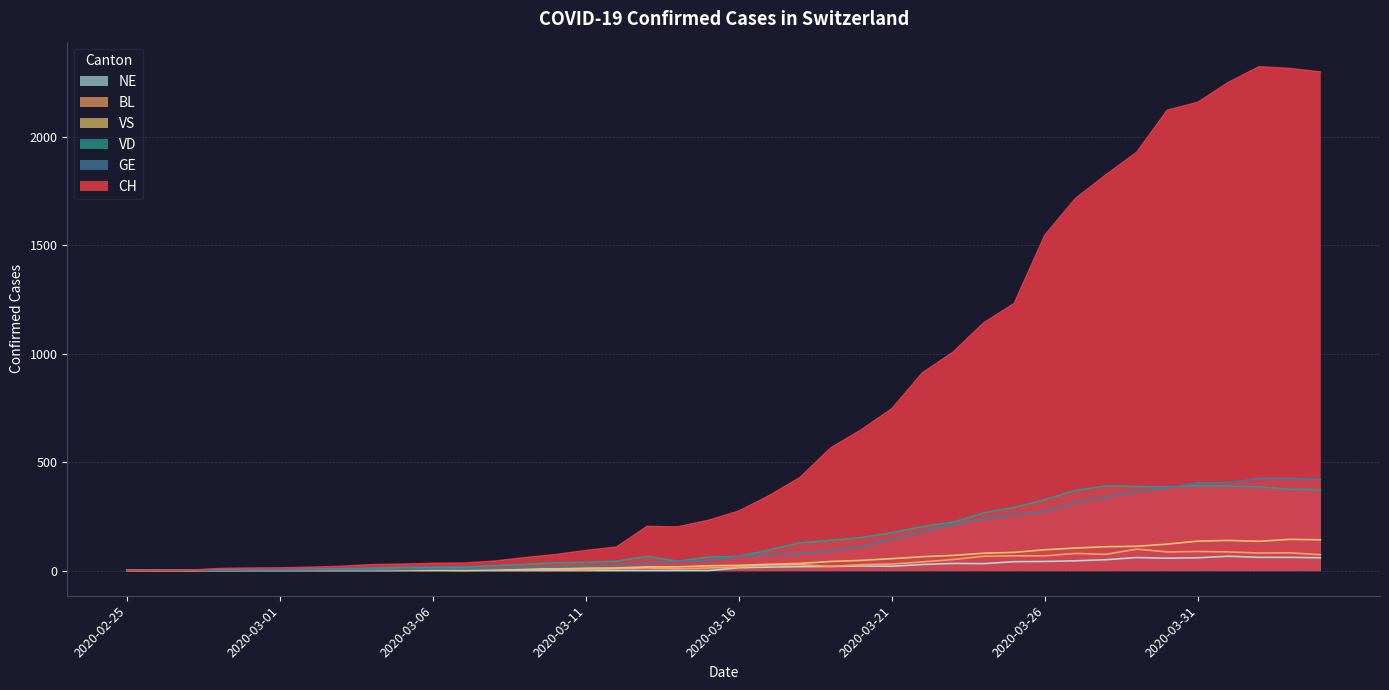

What is the total value across all series at 2020-03-19?

877